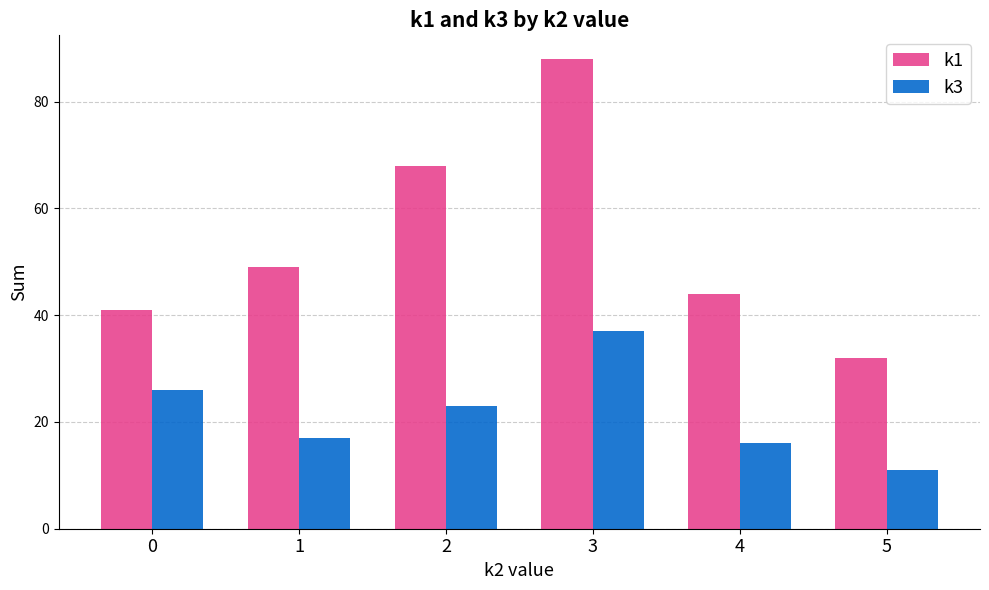

What is the value of the k1 bar at the 6th from the left?

32